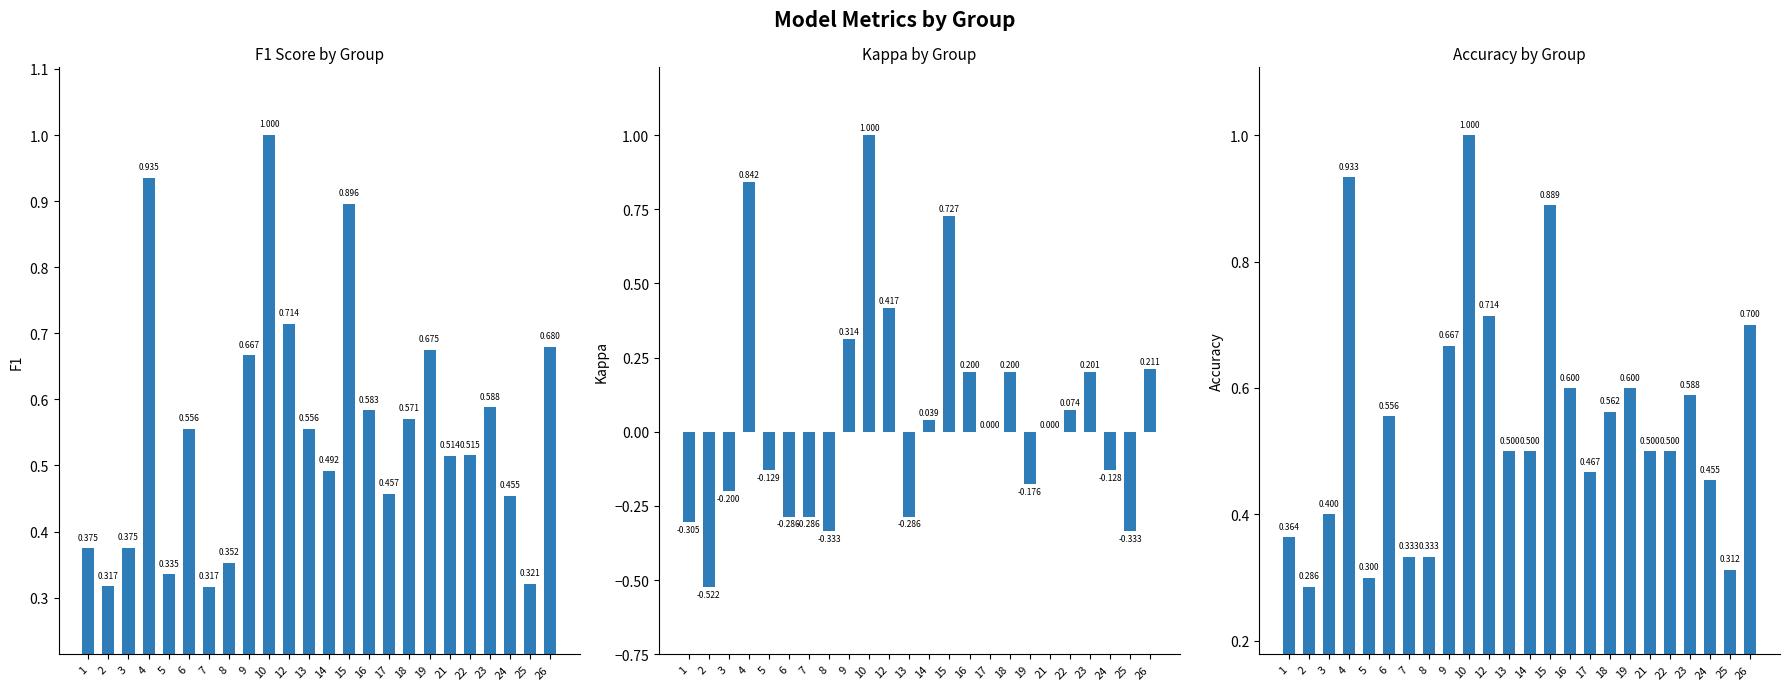

How many categories are shown in the chart?

24